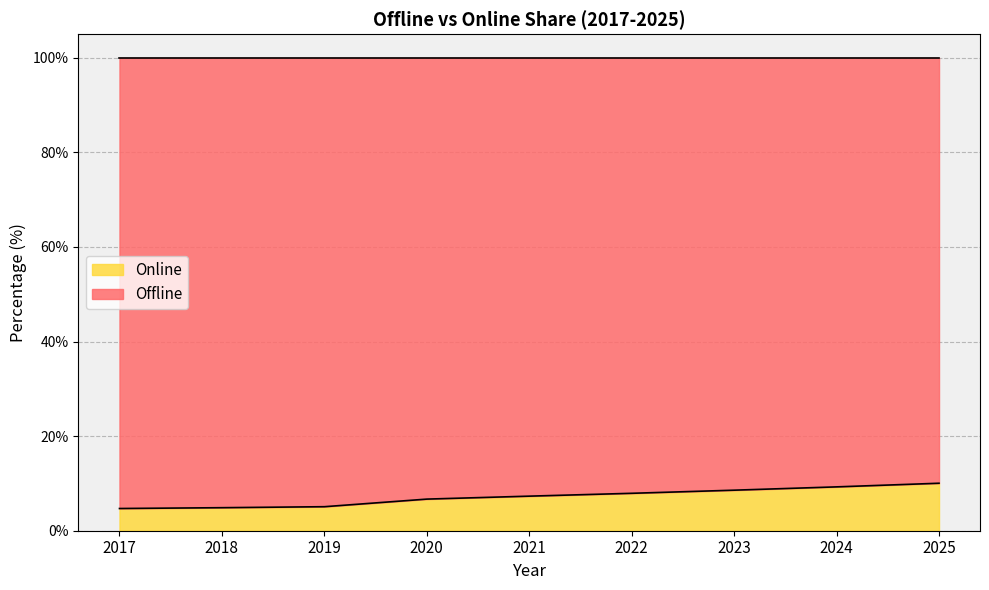

What is the difference between the second highest and second lowest values?

4.4